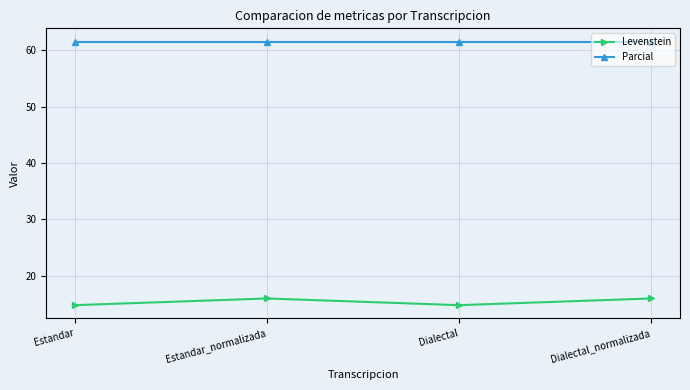

True or false: Parcial and Levenstein intersect in this chart.

False